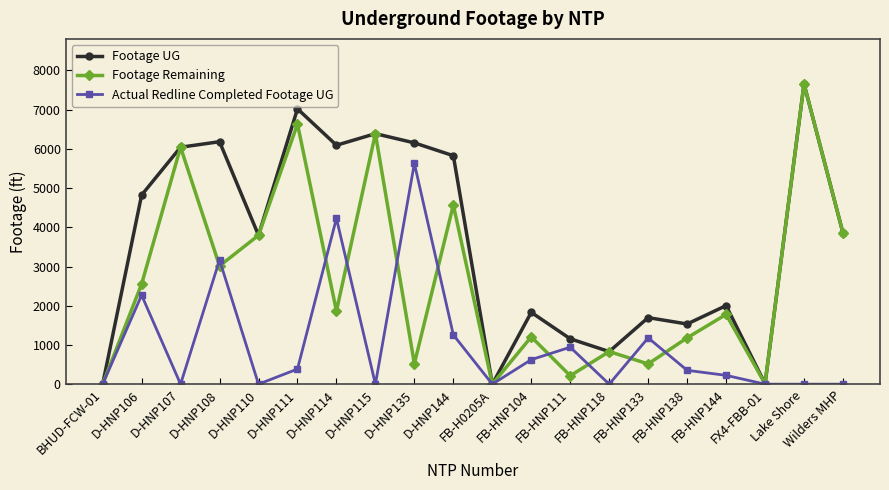

Which series changed the most between D-HNP106 and FB-HNP144?

Footage UG